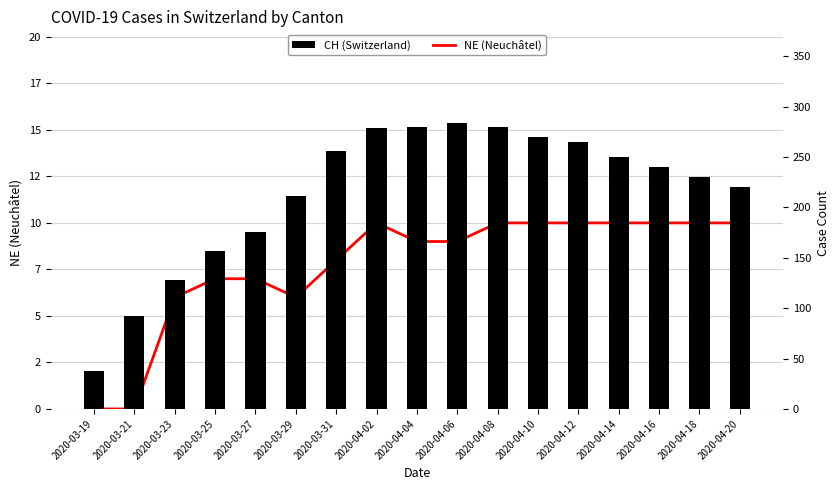

Which series has the largest total across all categories?

CH (Switzerland)